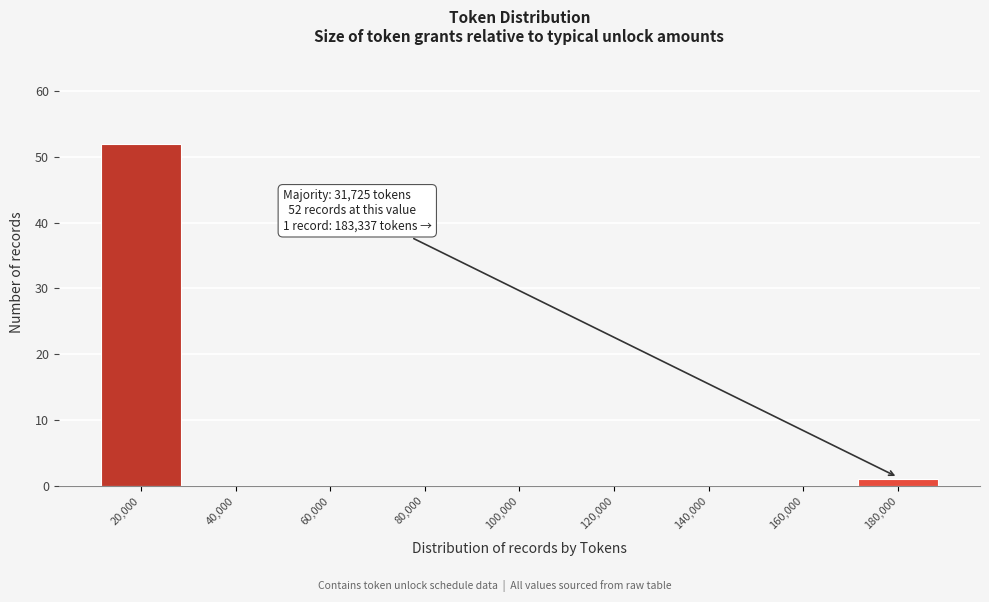

Reading left to right, transcribe all the data shown in this chart.

20,000=52	40,000=0	60,000=0	80,000=0	100,000=0	120,000=0	140,000=0	160,000=0	180,000=1